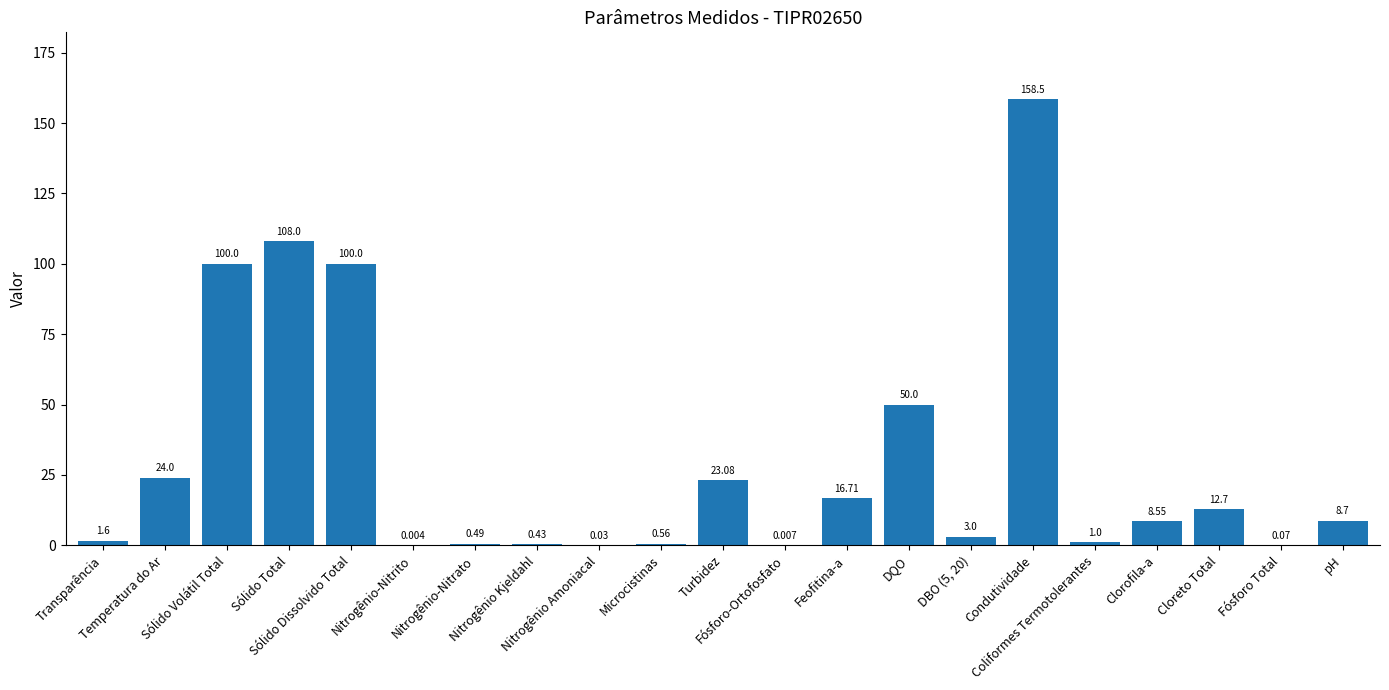

Where does the data first go above 8?

Temperatura do Ar